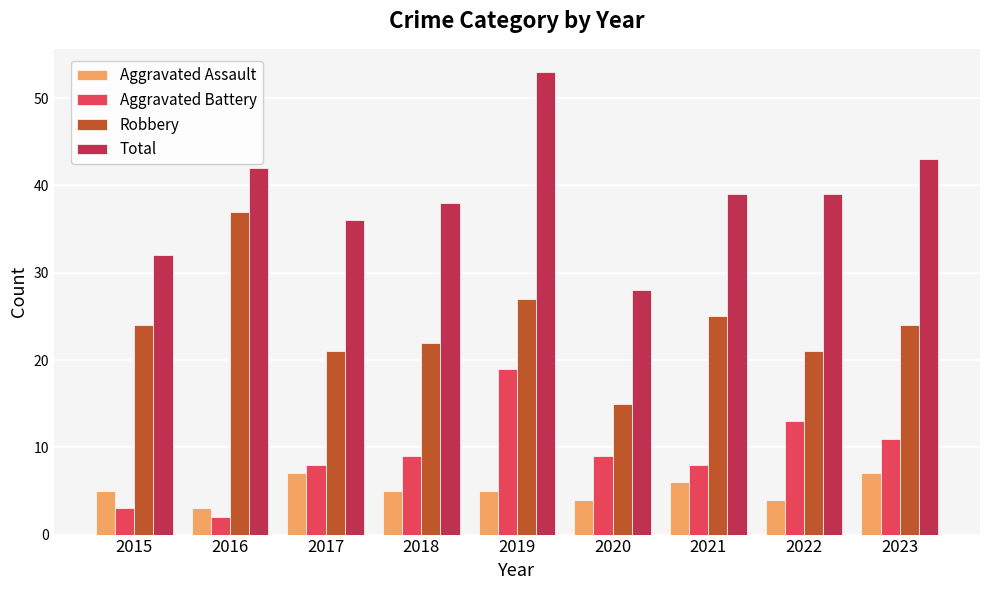

What is the difference between the maximum and minimum values in the Robbery series?

22